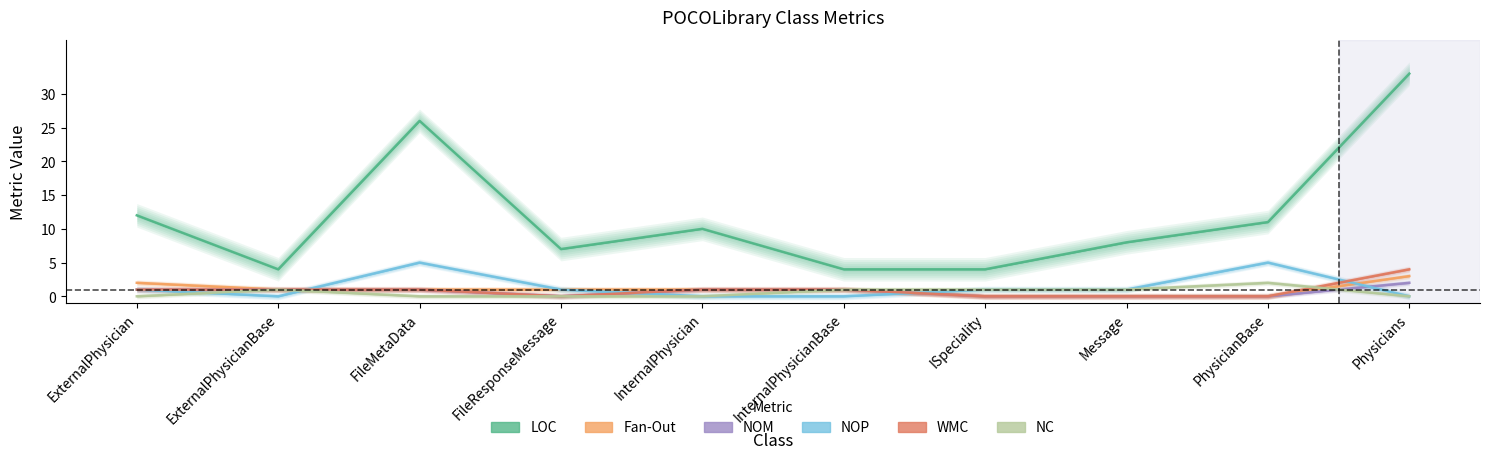

Which series changed the most between InternalPhysicianBase and Message?

LOC